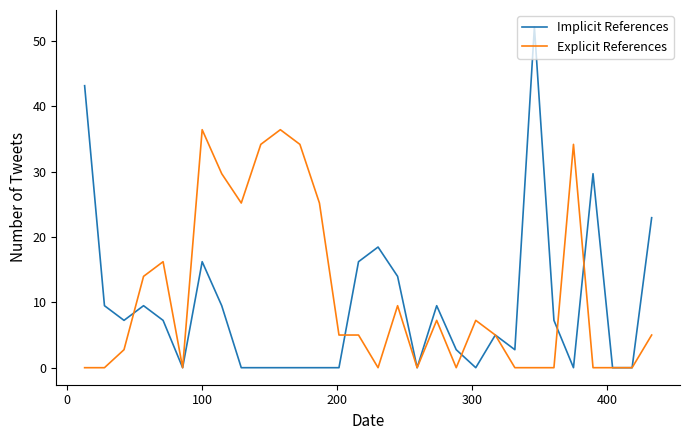

Which series has the widest spread of values?

Implicit References